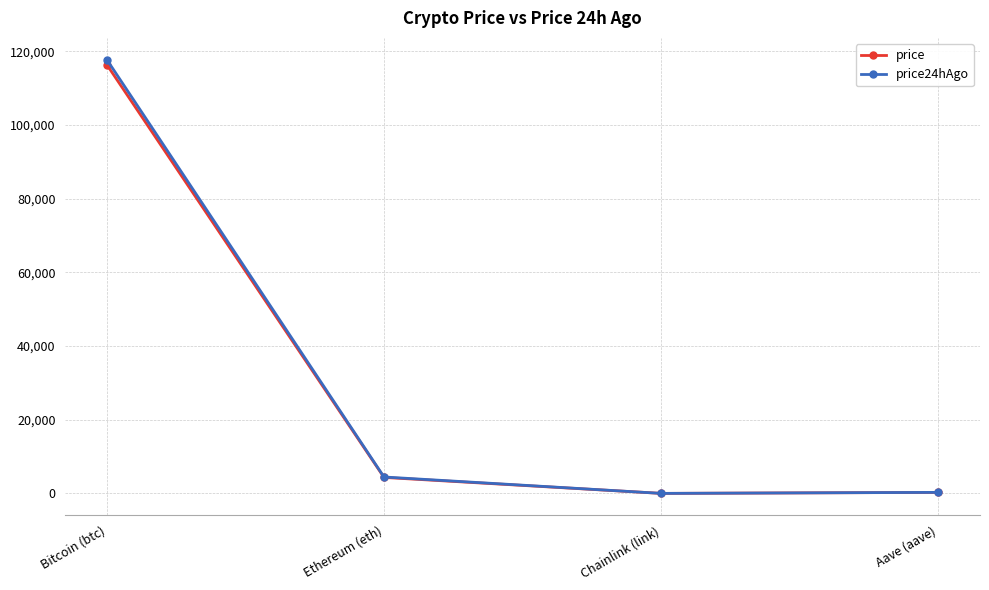

Which series changed the most between Bitcoin (btc) and Aave (aave)?

price24hAgo